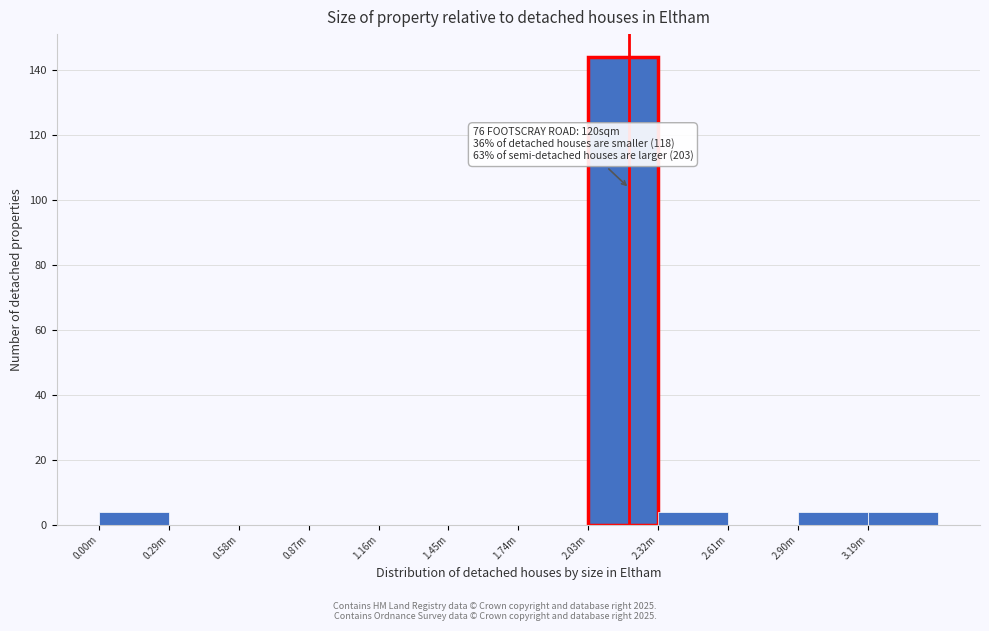

Reading left to right, transcribe all the data shown in this chart.

0.00m=4	0.29m=0	0.58m=0	0.87m=0	1.16m=0	1.45m=0	1.74m=0	2.03m=144	2.32m=4	2.61m=0	2.90m=4	3.19m=4